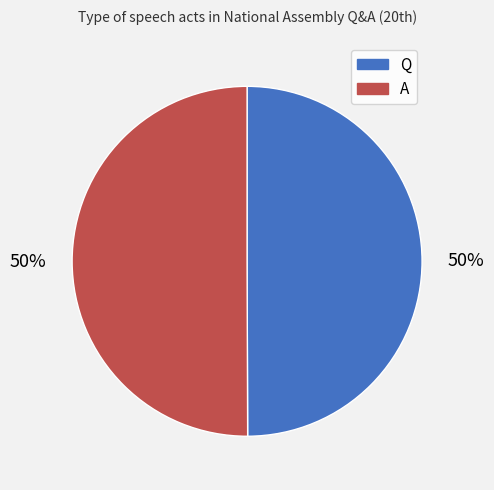

What is the ratio of the value at Q to the value at A?

1.0